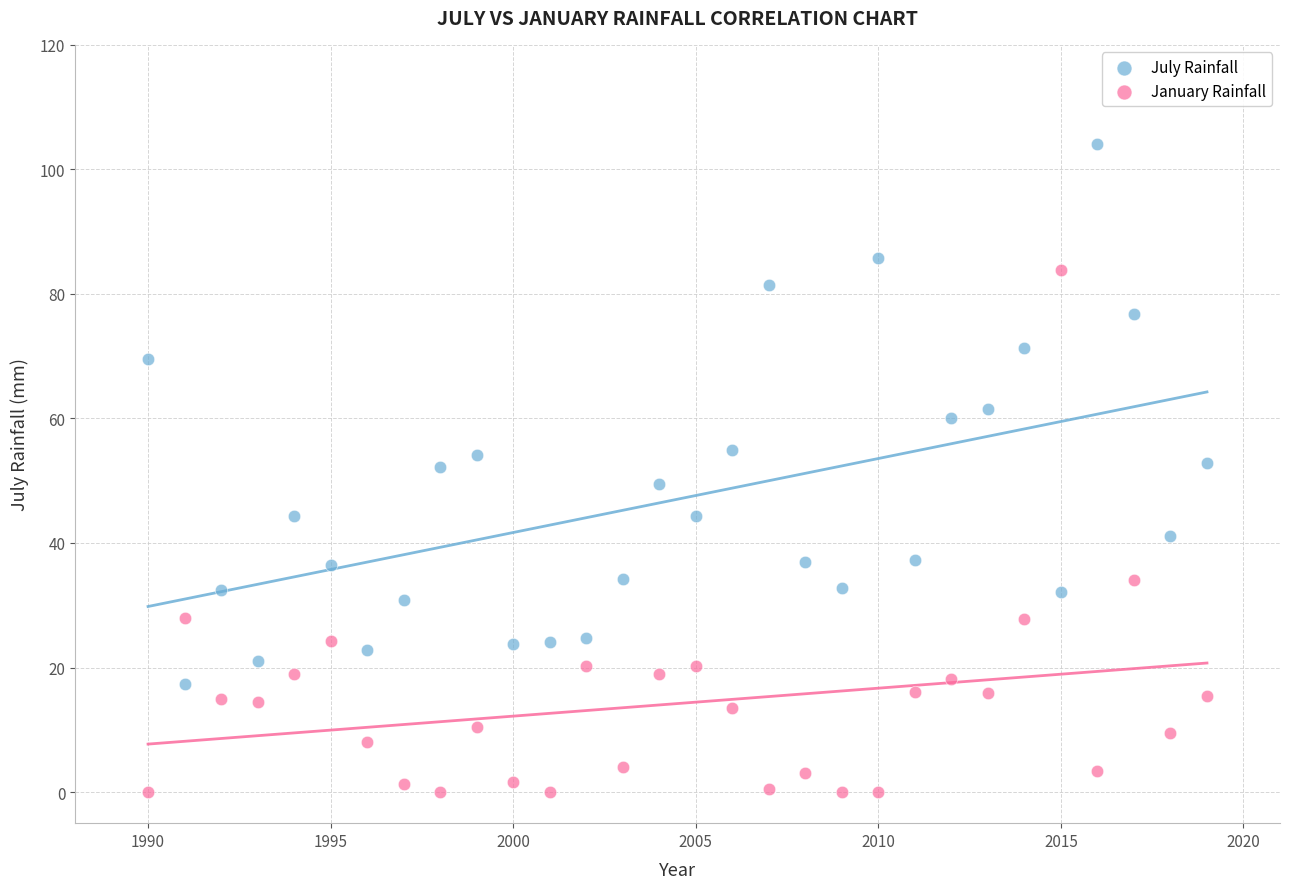

What are all the series names shown in the legend?

July Rainfall, January Rainfall